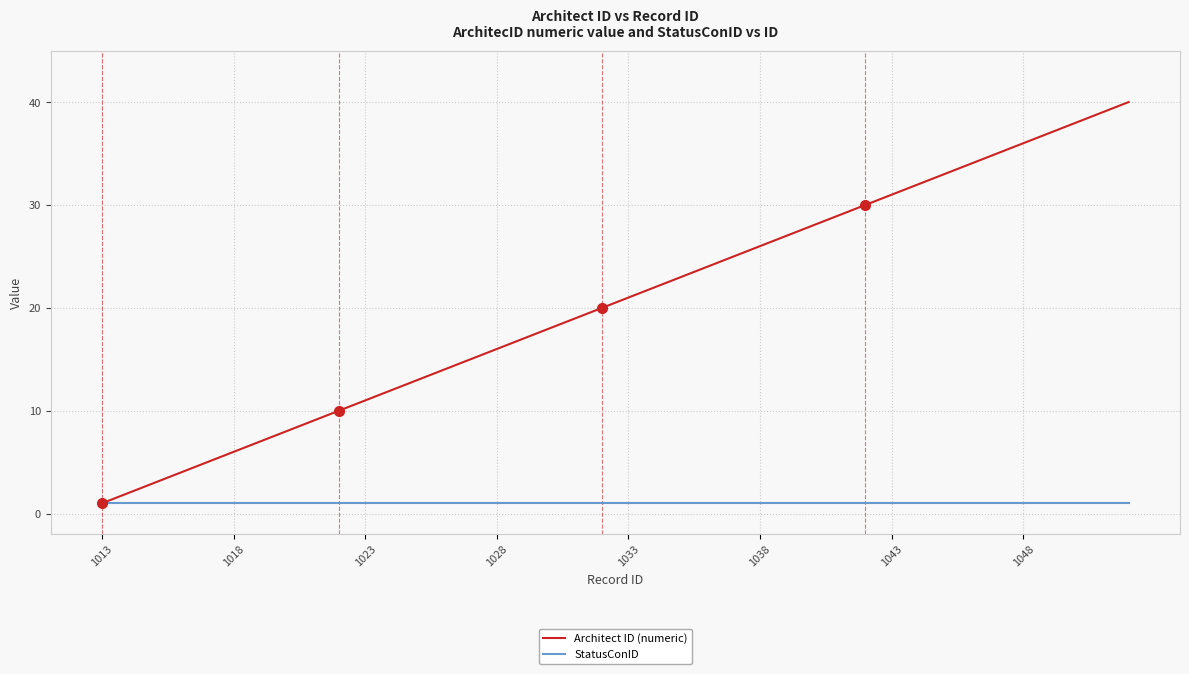

Which series has the largest range (max minus min)?

Architect ID (numeric)